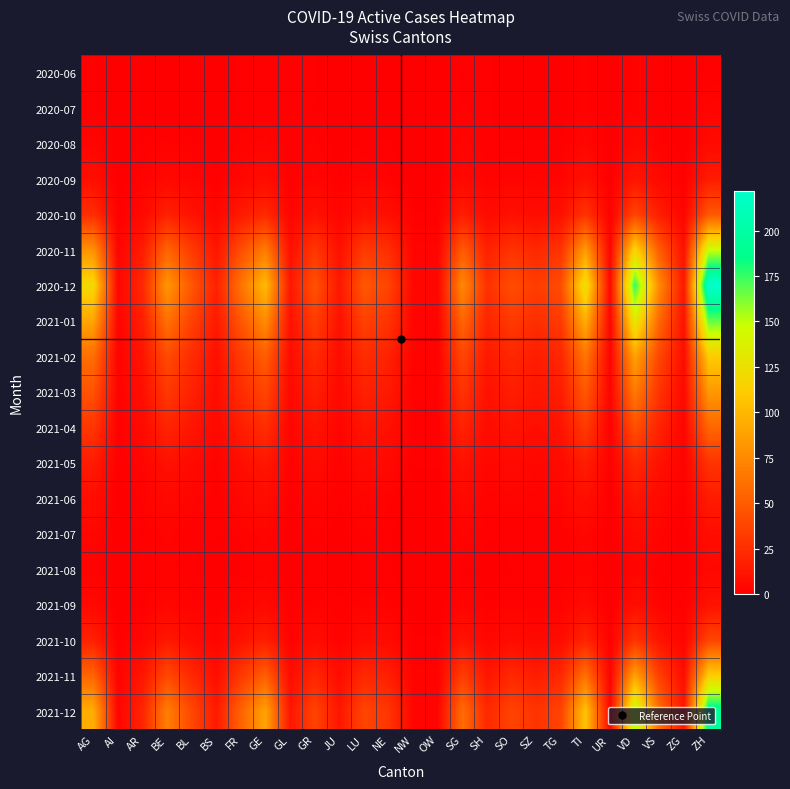

How many distinct data groups are displayed?

19